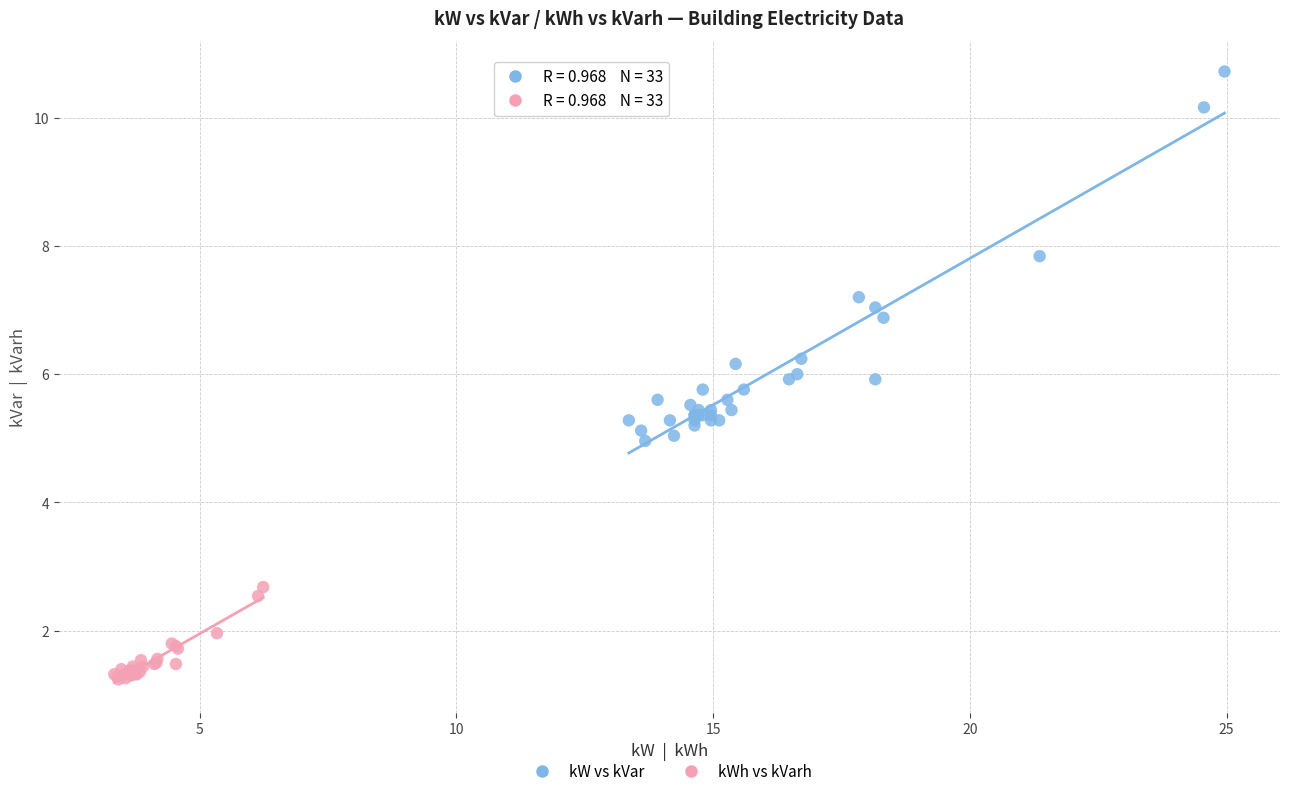

Which series has the widest spread of Y values?

kW vs kVar